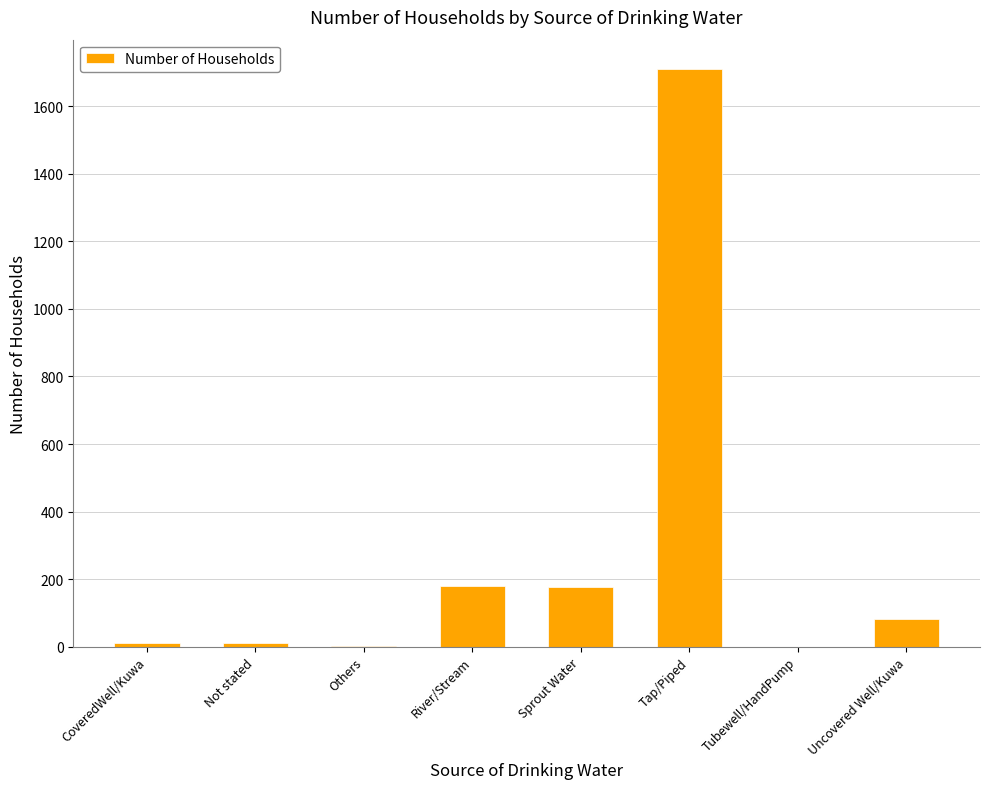

Are the bars grouped side by side (vs. stacked)?

No